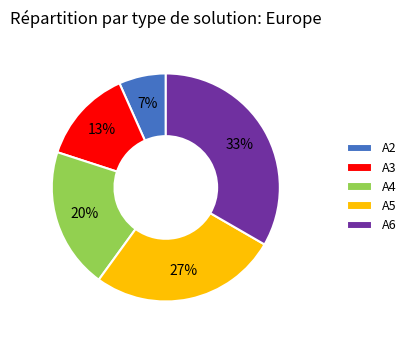

Which slice is the smallest?

A2